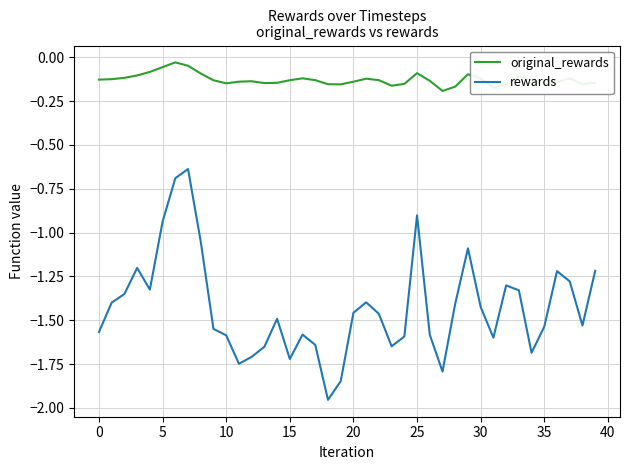

Which series has the largest total across all categories?

original_rewards